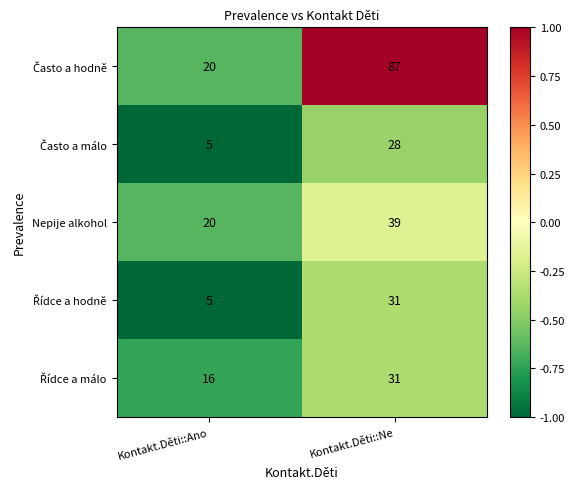

List the labels in order of Nepije alkohol value, smallest first.

Kontakt.Děti::Ano, Kontakt.Děti::Ne